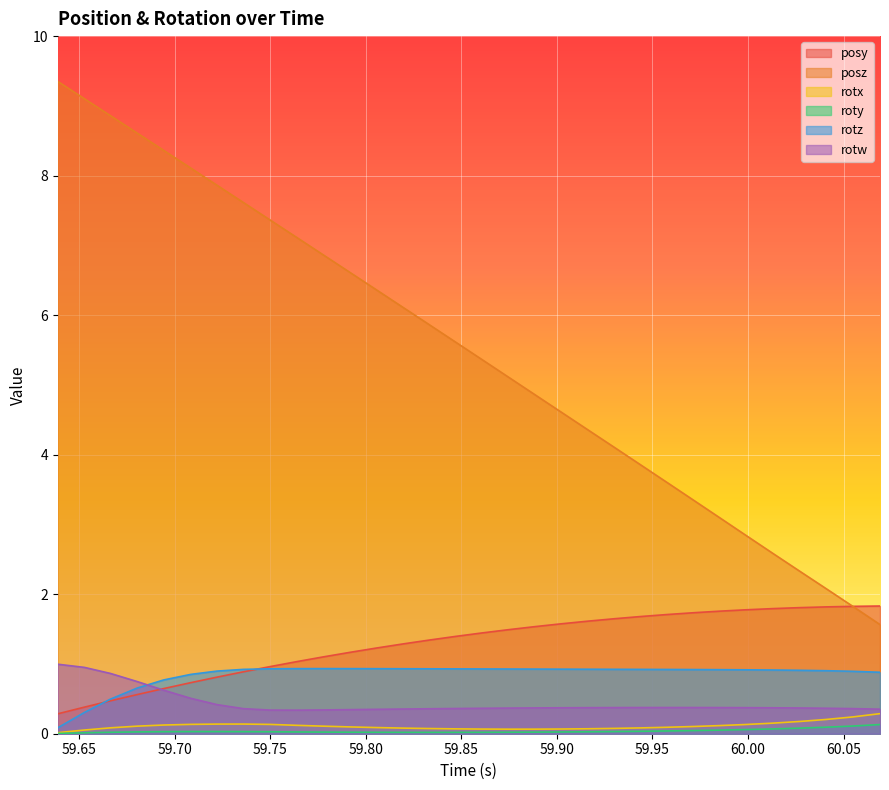

List the series in order of their peak value, highest first.

posz, posy, rotw, rotz, rotx, roty